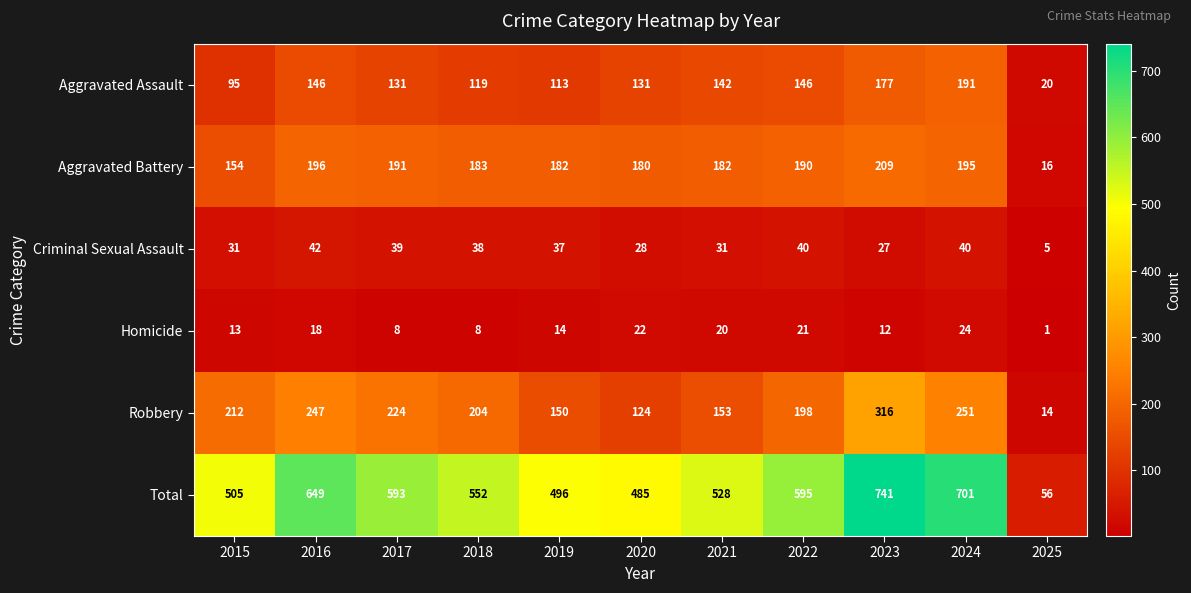

What is the approximate value of Aggravated Assault at 2019, to the nearest 10?

110